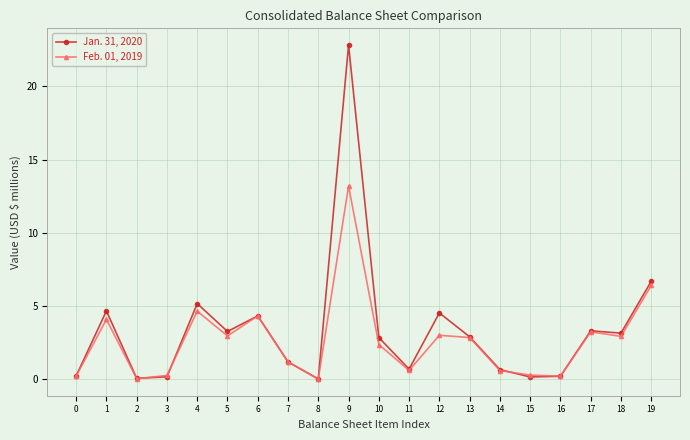

What is the difference between the highest and lowest values at 15?

0.1